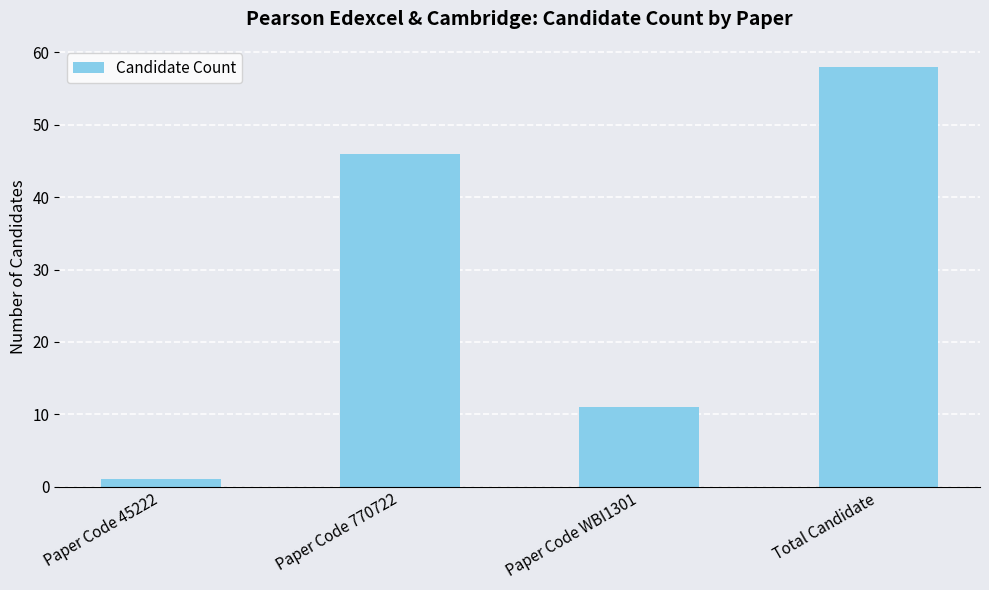

Rank the categories by value from lowest to highest.

Paper Code 45222, Paper Code WBI1301, Paper Code 770722, Total Candidate